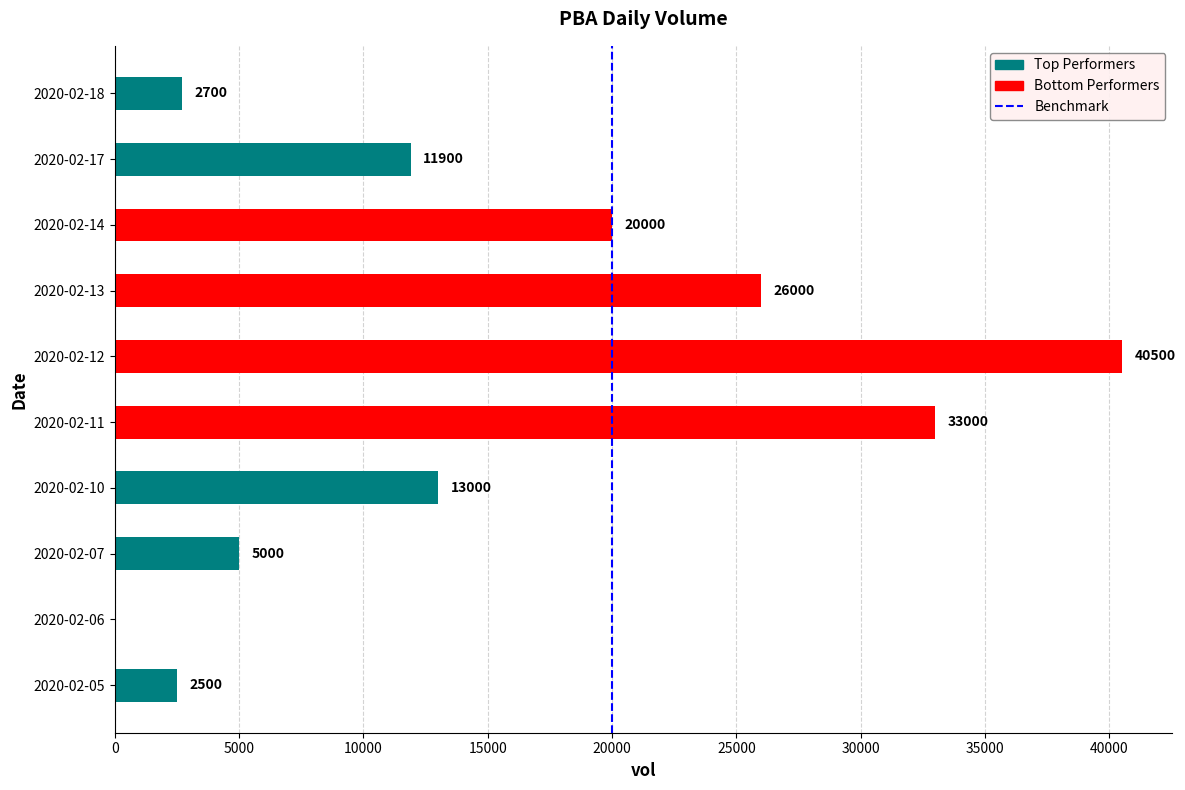

Does the chart contain stacked bars?

No